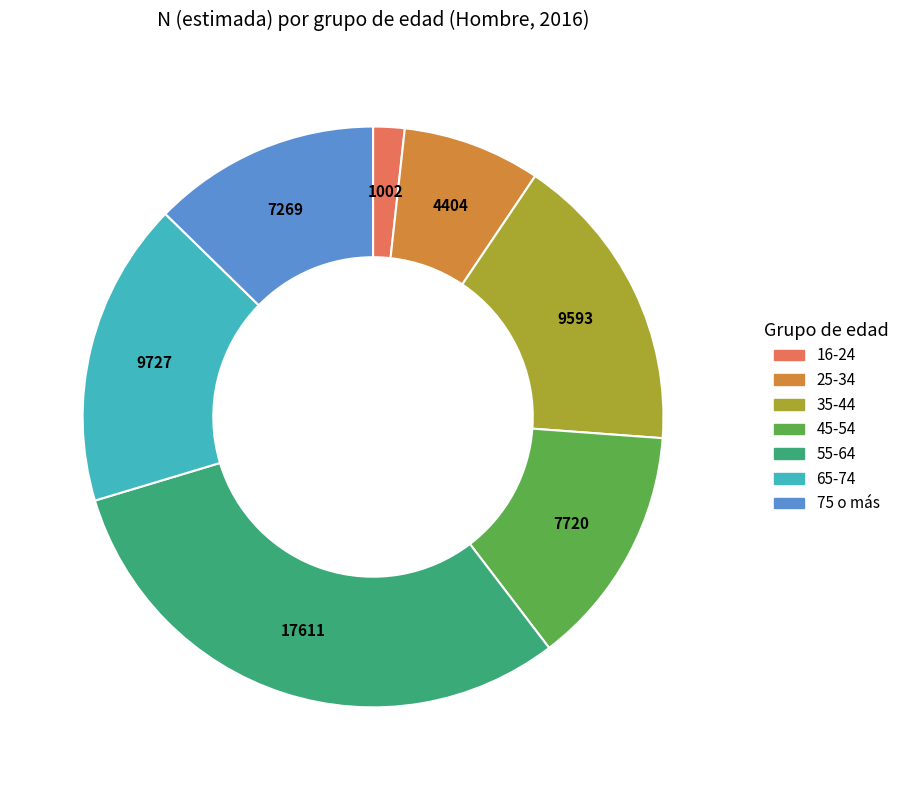

True or false: 25-34 accounts for 8% of the total.

True